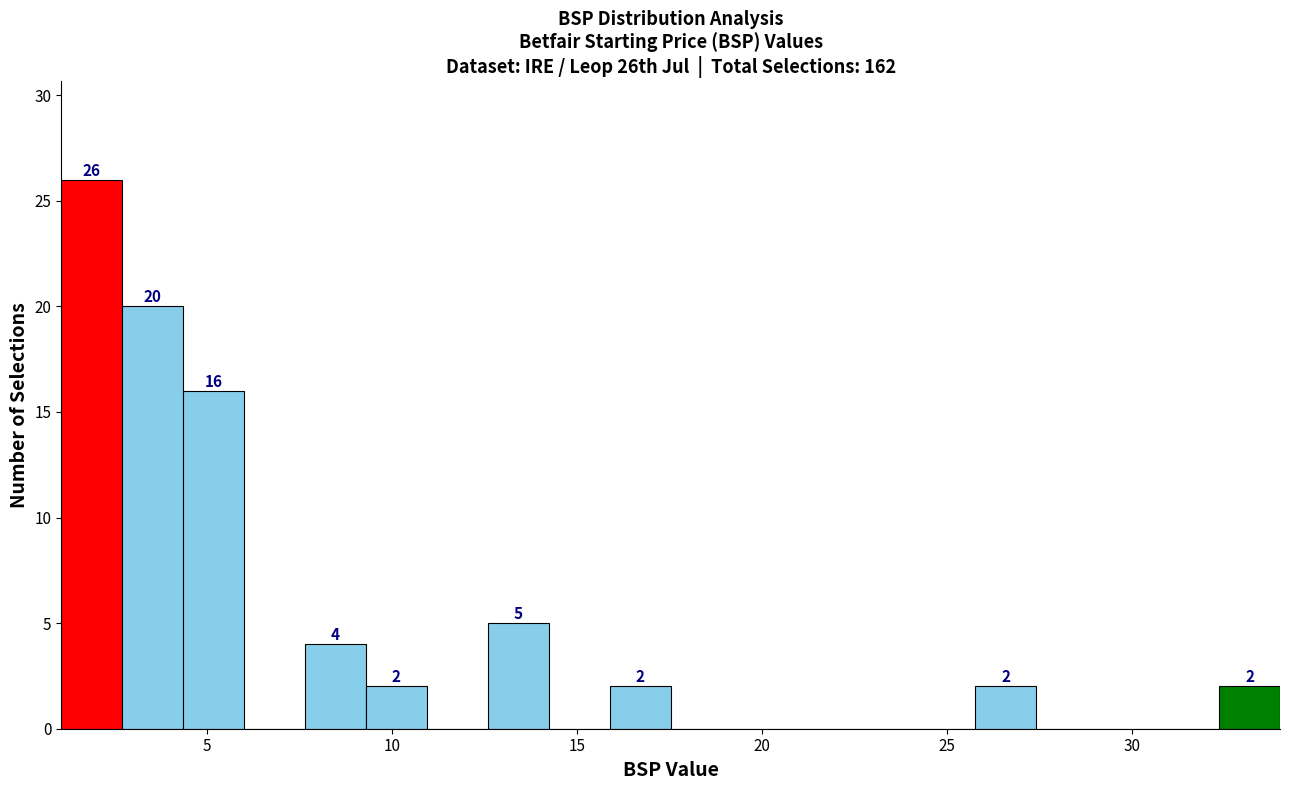

Read against the x-axis, roughly where is the centre of the tallest bar?

2.0